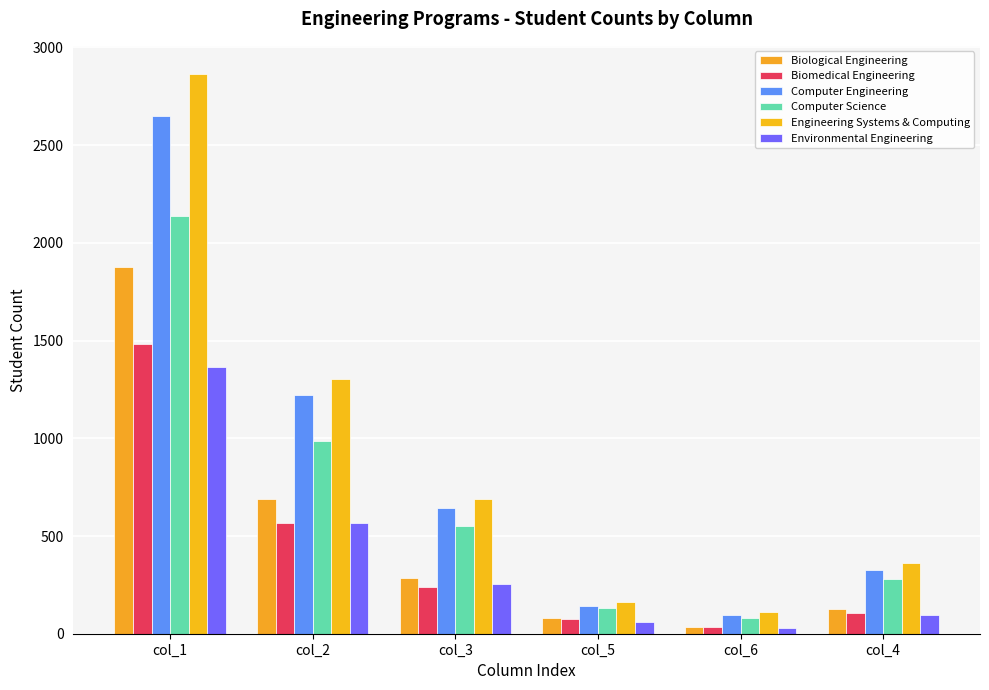

Reading left to right, what are all the values shown in this chart?

Biological Engineering: 1874	690	284	83	33	124
Biomedical Engineering: 1484	568	237	77	33	104
Computer Engineering: 2649	1220	645	143	98	327
Computer Science: 2136	988	549	133	82	280
Engineering Systems & Computing: 2865	1304	687	164	110	361
Environmental Engineering: 1366	565	253	62	29	95